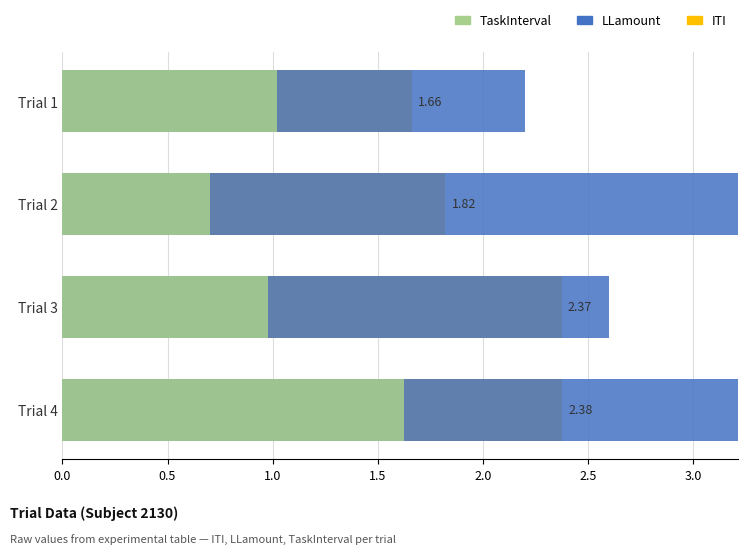

Which has a higher value, Trial 4 or Trial 3?

Trial 4